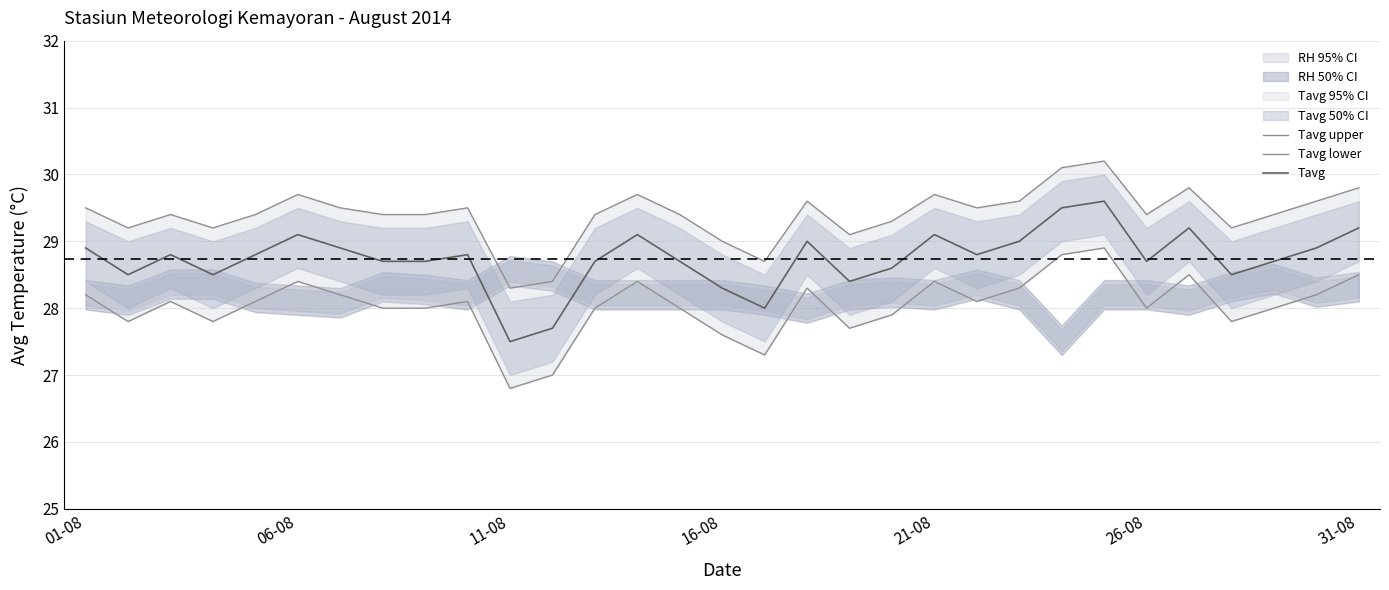

True or false: Tavg upper and Tavg cross at least once.

False